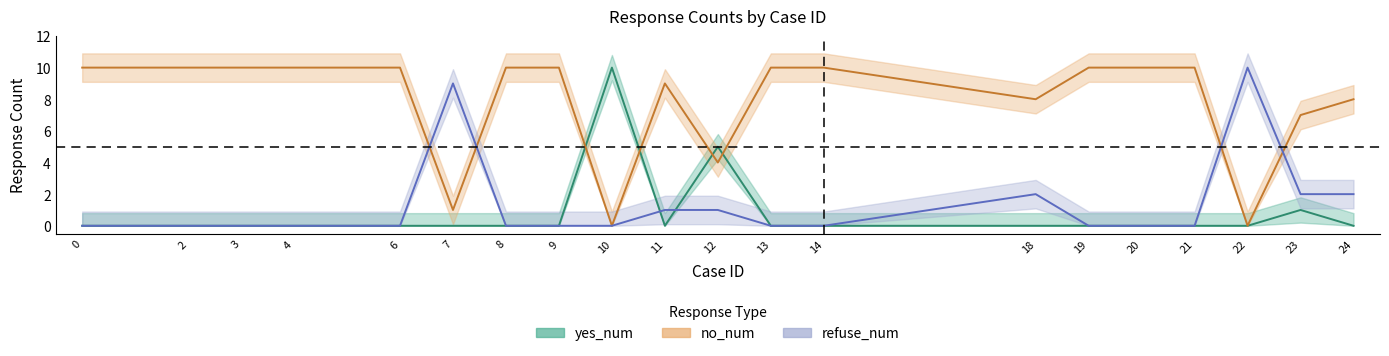

The yes_num series shows 0 at 18. True or false?

True